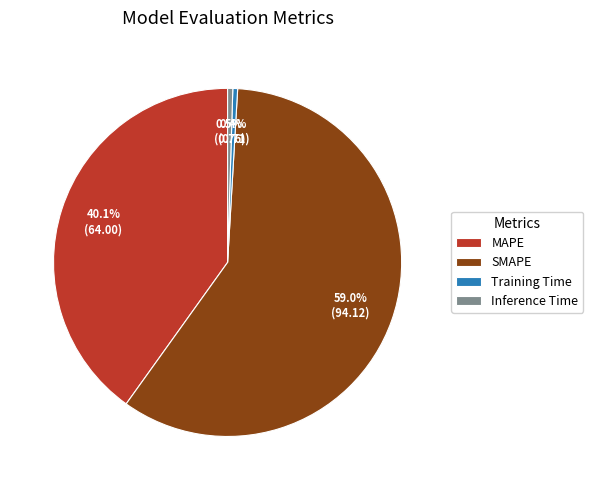

What portion of the pie excludes Inference Time?

99.5%